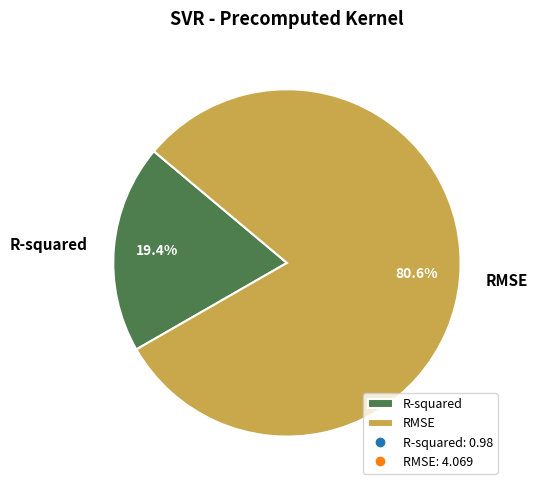

Which category has the smallest portion of the pie?

R-squared